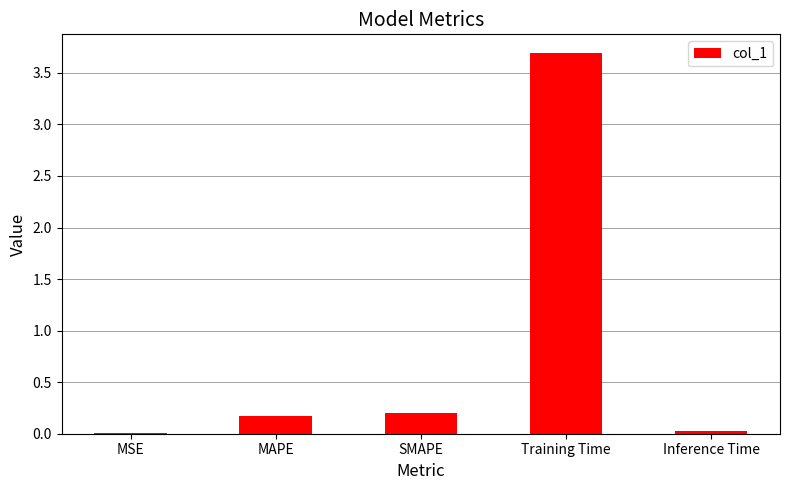

What is the sum of all values?

4.1